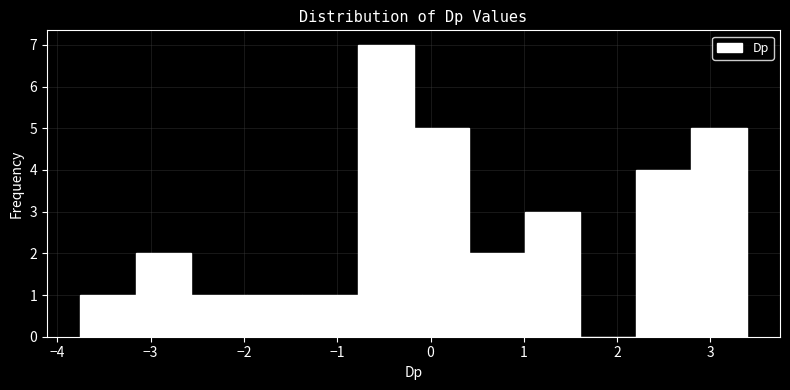

Reading left to right, transcribe this chart: for each bar, give the range it covers on the x-axis and its height. Neither the bar edges nor the heights are printed on the chart, so give them approximately, as read against the axes.

-3.8 to -3.2: 1
-3.2 to -2.6: 2
-2.6 to -2.0: 1
-2.0 to -1.4: 1
-1.4 to -0.8: 1
-0.8 to -0.2: 7
-0.2 to 0.4: 5
0.4 to 1.0: 2
1.0 to 1.6: 3
1.6 to 2.2: 0
2.2 to 2.8: 4
2.8 to 3.4: 5